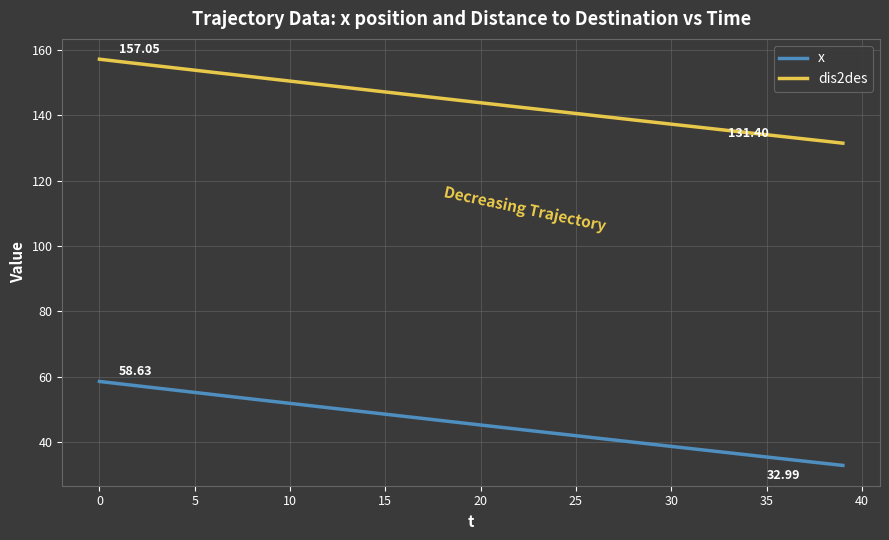

True or false: x and dis2des cross at least once.

False